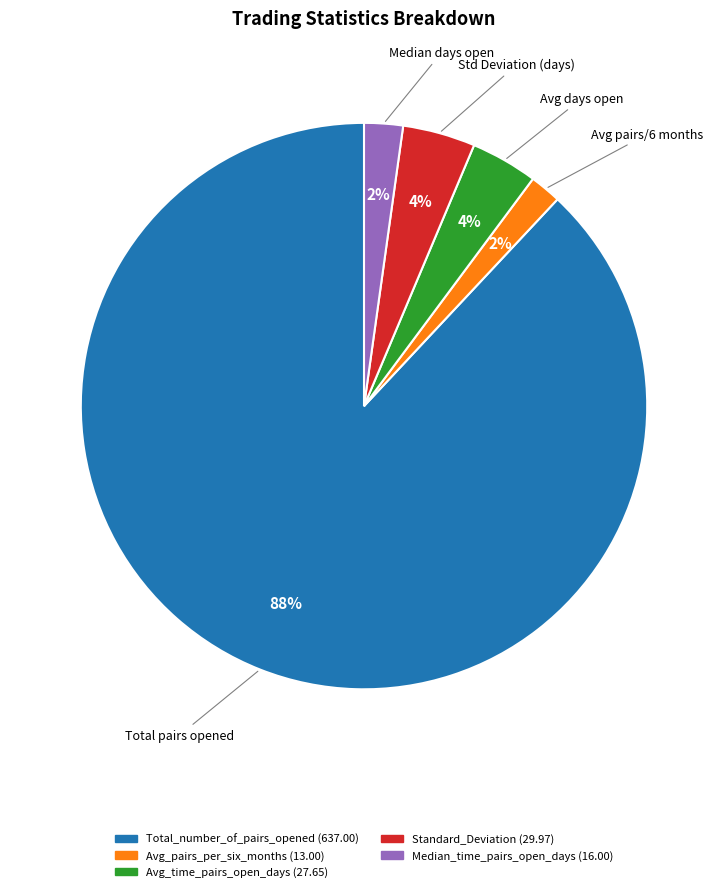

The Median_time_pairs_open_days slice represents 17% of the pie. True or false?

False